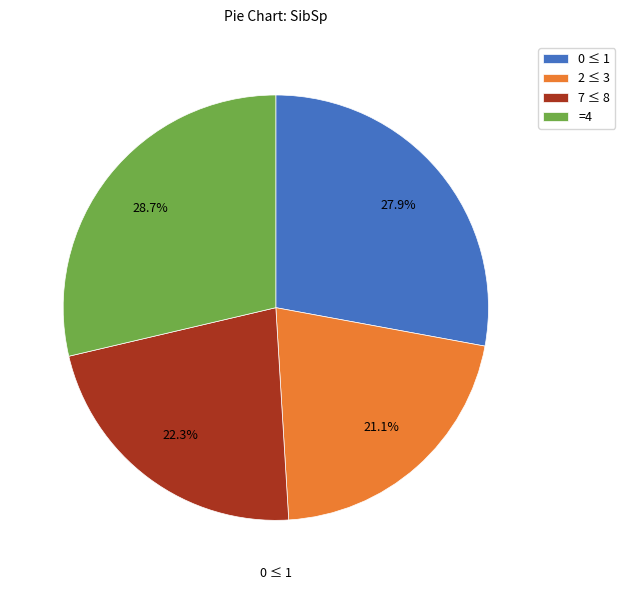

Which has a higher value, 2 ≤ 3 or 7 ≤ 8?

7 ≤ 8